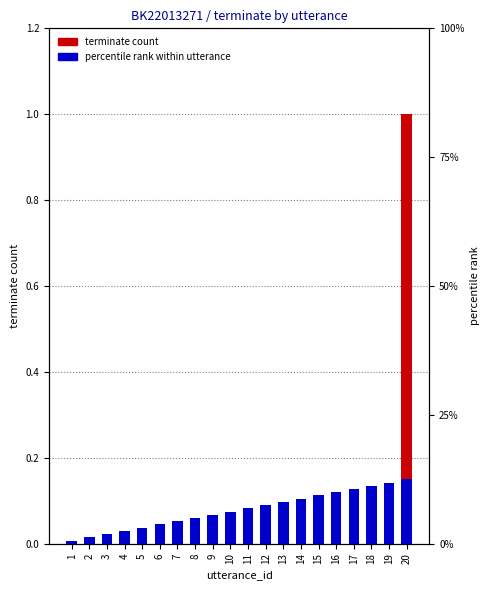

Reading left to right, extract all data points from this chart.

terminate count: 0.0	0.0	0.0	0.0	0.0	0.0	0.0	0.0	0.0	0.0	0.0	0.0	0.0	0.0	0.0	0.0	0.0	0.0	0.0	1.0
percentile rank within utterance: 0.0	0.0	0.0	0.0	0.0	0.0	0.1	0.1	0.1	0.1	0.1	0.1	0.1	0.1	0.1	0.1	0.1	0.1	0.1	0.1